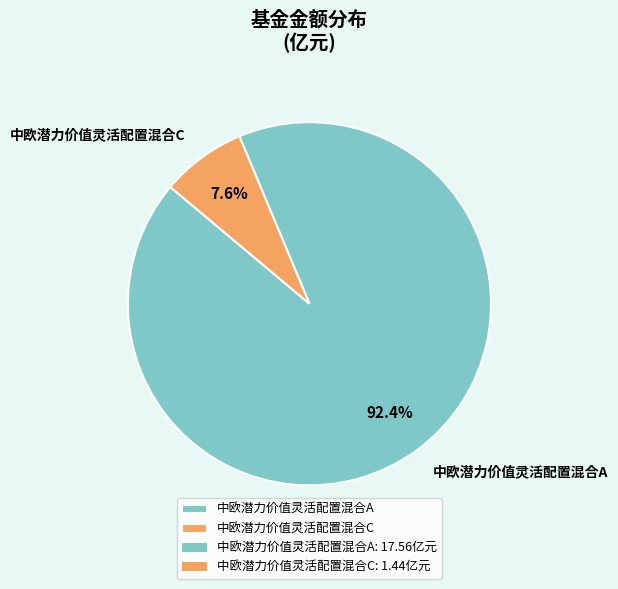

Which slice represents more than half of the pie?

中欧潜力价值灵活配置混合A